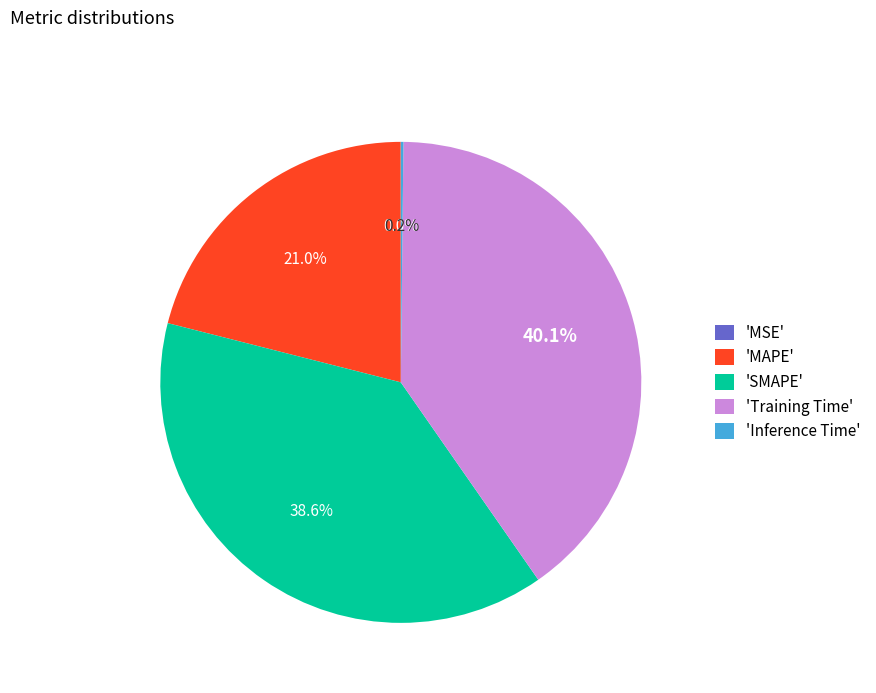

What is the total percentage of 'SMAPE' and 'Training Time'?

78.8%